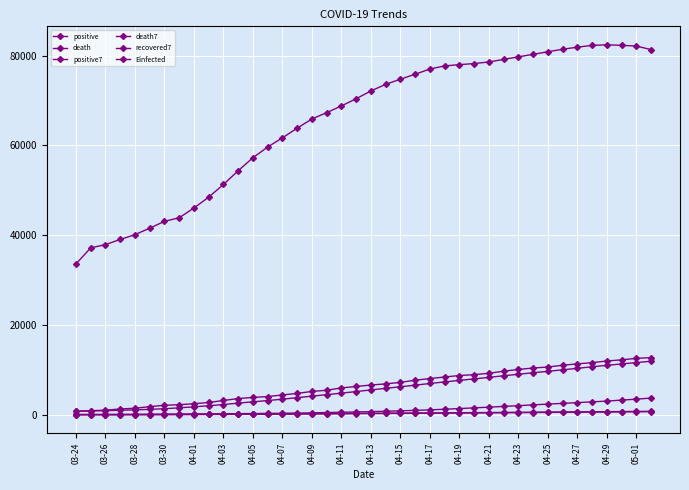

How many data points in positive7 are above 5538?

20